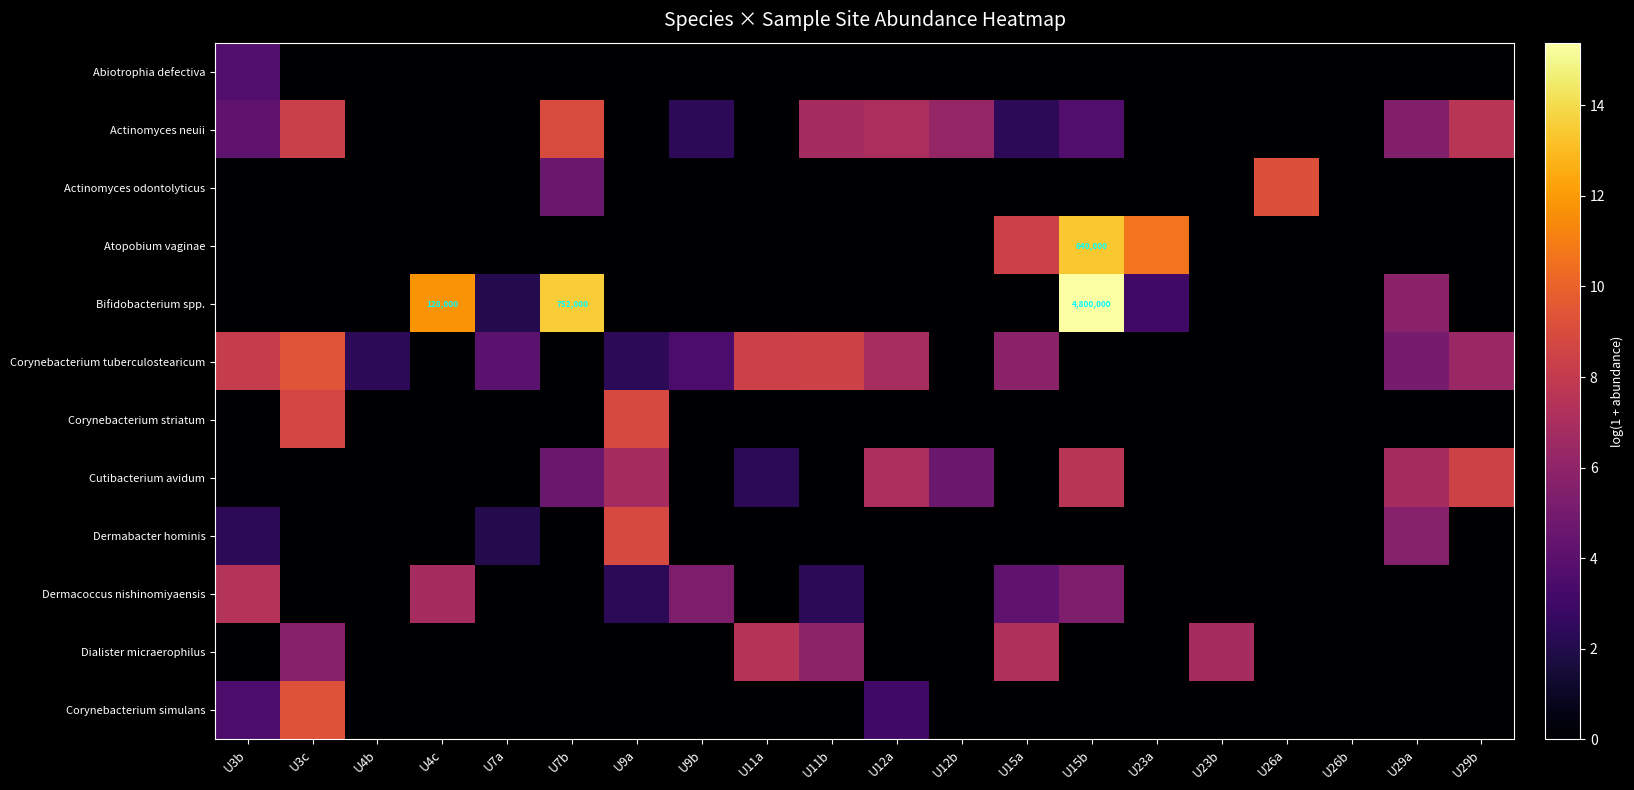

At which category is the sum across all series the highest?

U15b